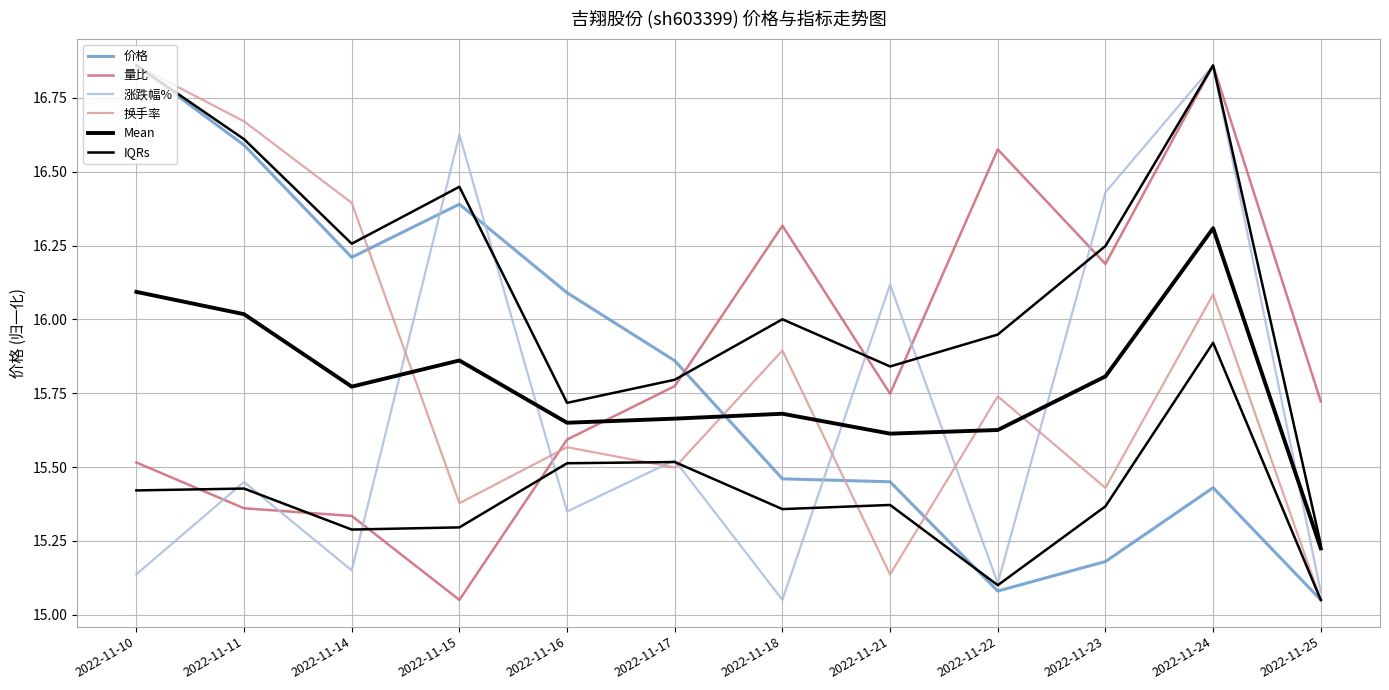

True or false: Mean has a value of 7.6 at 2022-11-18.

False